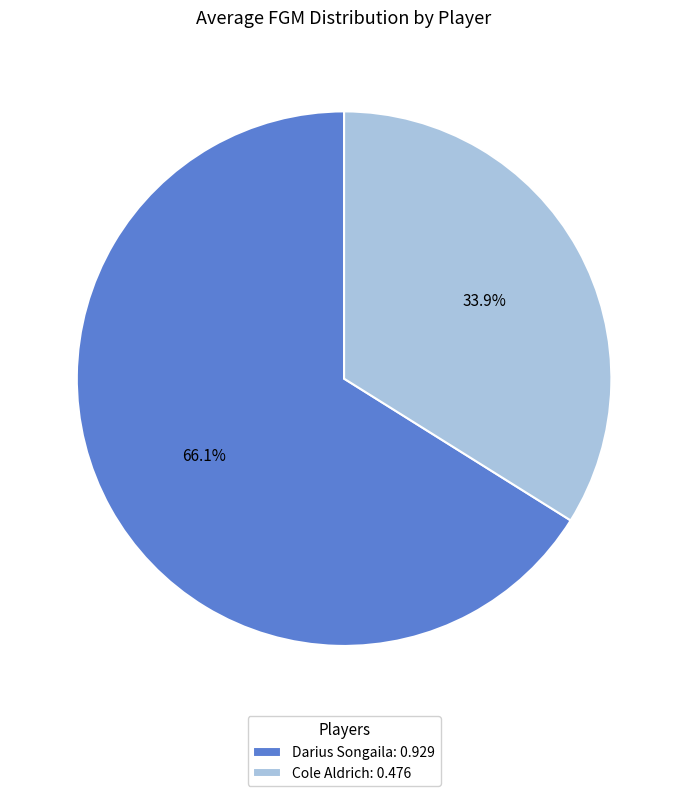

Between Darius Songaila and Cole Aldrich, which is larger?

Darius Songaila